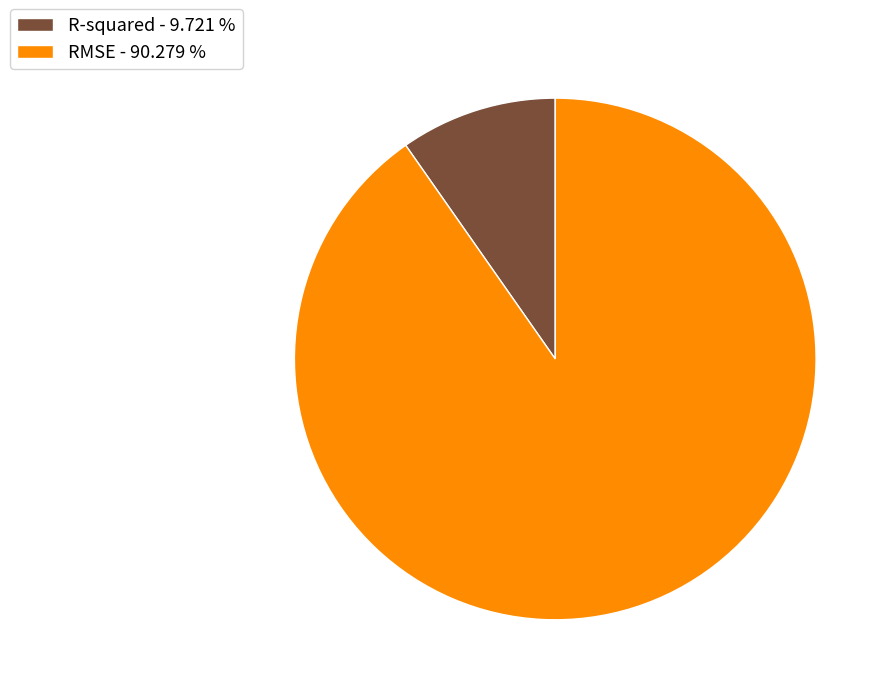

Is the sum of R-squared - 9.721 % and RMSE - 90.279 % greater than half?

Yes